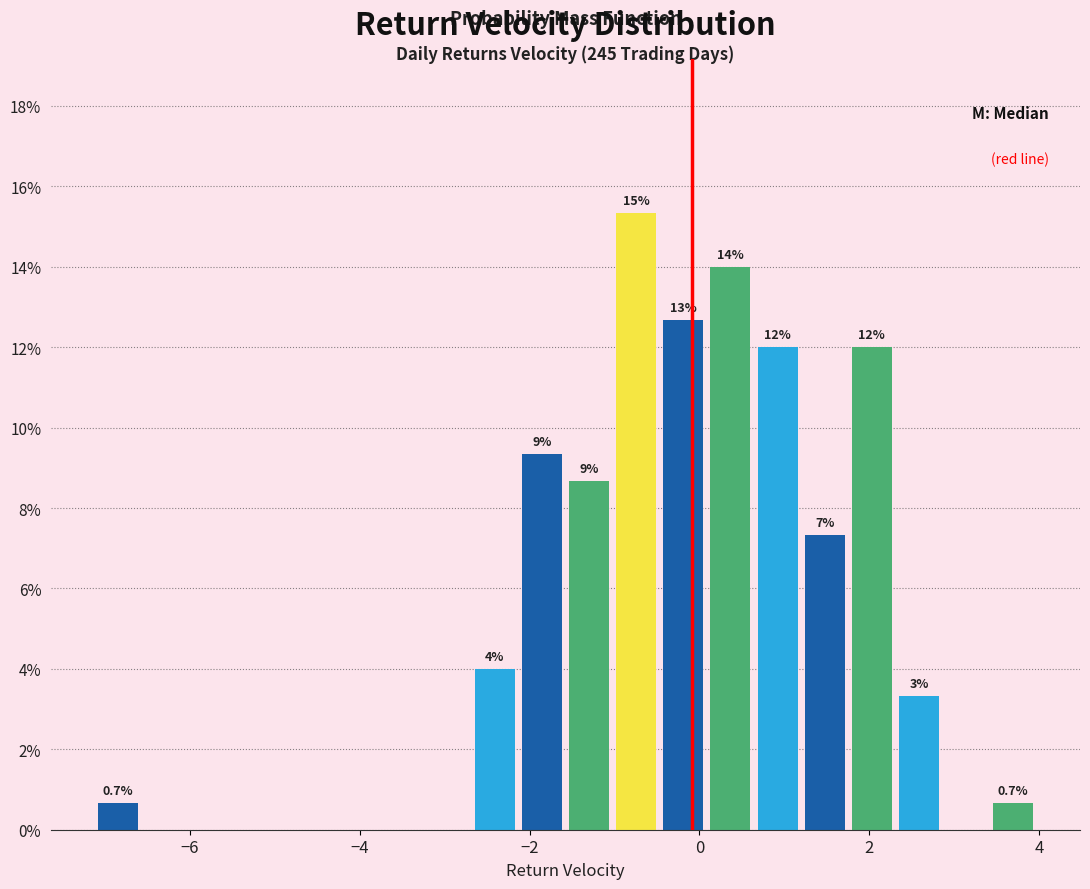

Read against the x-axis, roughly where is the centre of the tallest bar?

-0.8